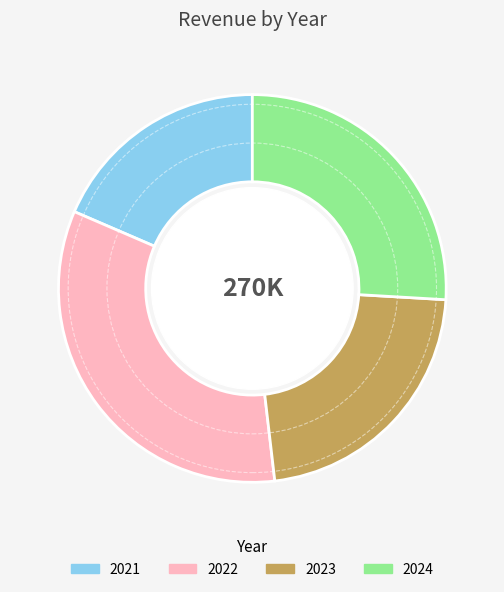

What is the largest slice in the pie chart?

2022